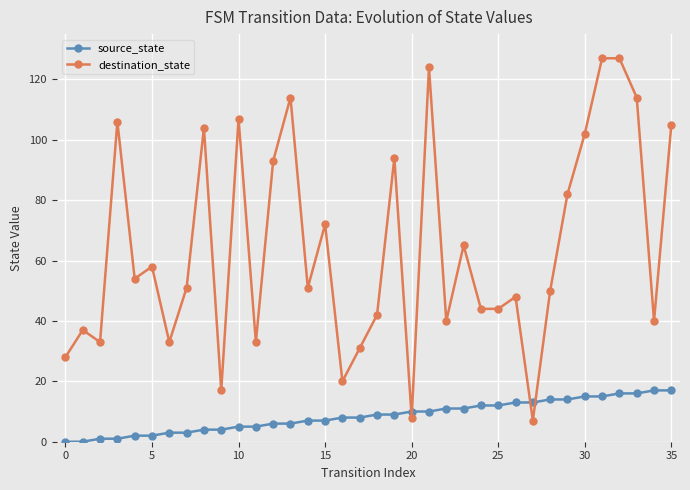

How many lines are shown in the chart?

2